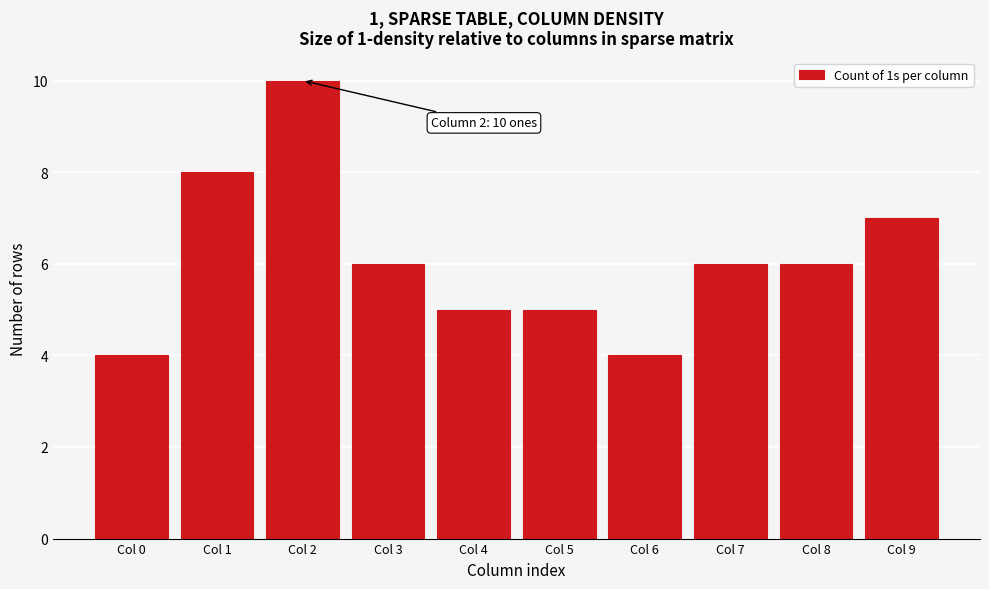

Reading left to right, list all the values displayed in this chart.

4	8	10	6	5	5	4	6	6	7